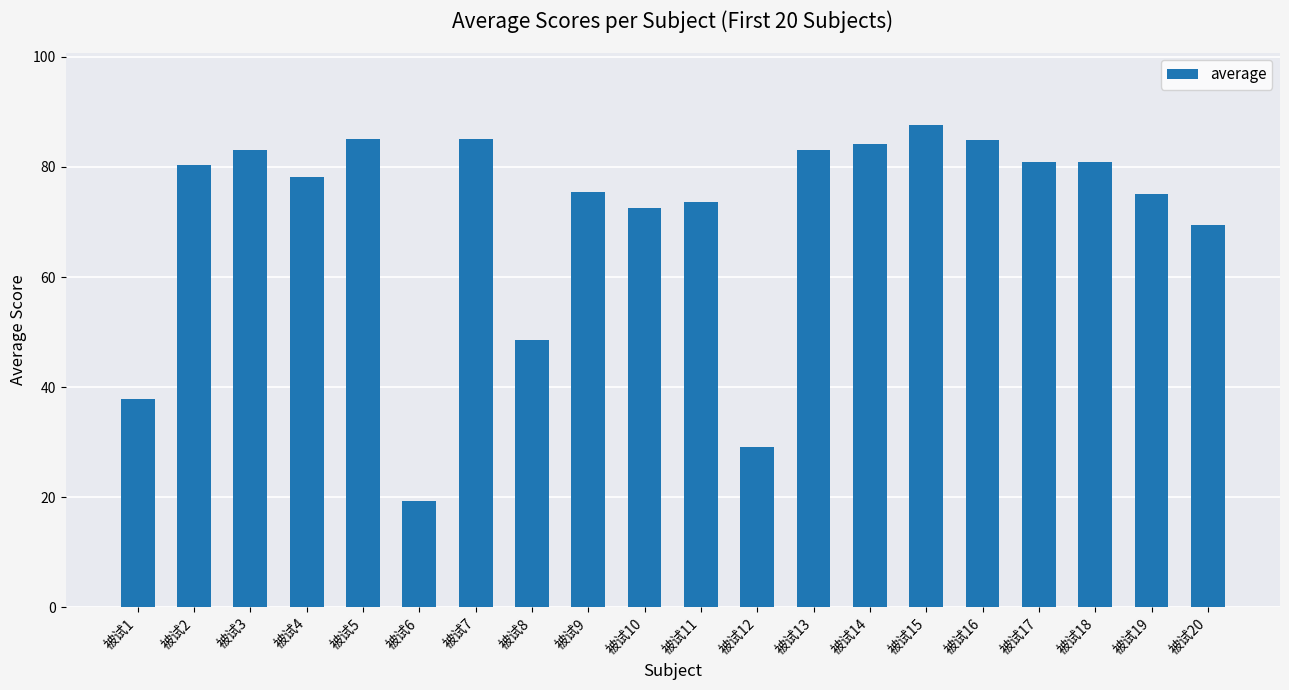

Does the chart contain any negative values?

No